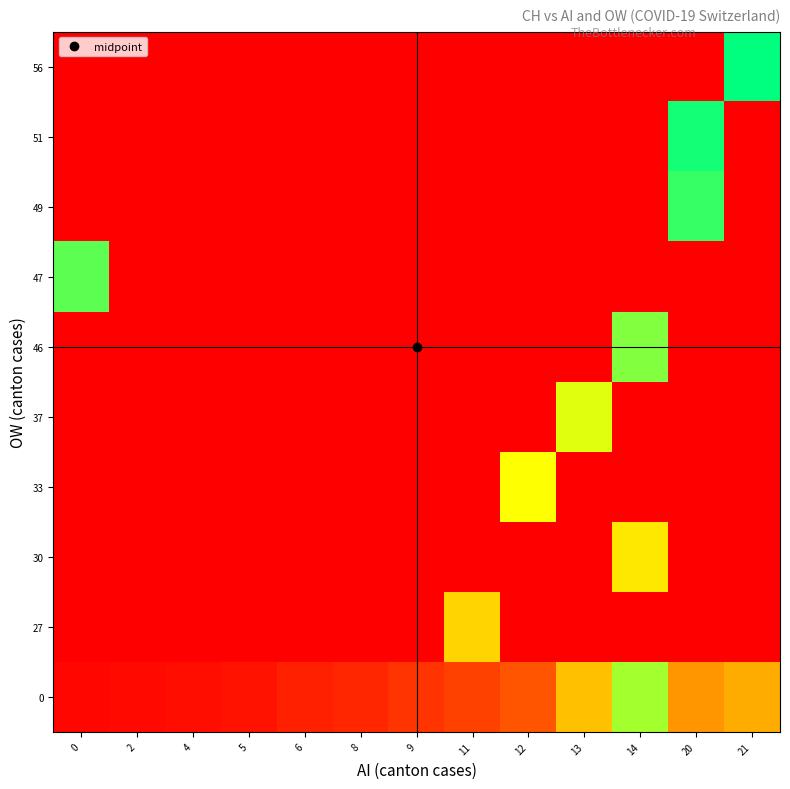

Reading right to left, list all the values displayed in this chart.

0: 21=9735	20=8498	14=16928	13=10838	12=4801	11=3722	9=2954	8=2160	6=1866	5=1124	4=806	2=569	0=419
27: 21=0	20=0	14=0	13=0	12=0	11=11975	9=0	8=0	6=0	5=0	4=0	2=0	0=0
30: 21=0	20=0	14=13064	13=0	12=0	11=0	9=0	8=0	6=0	5=0	4=0	2=0	0=0
33: 21=0	20=0	14=0	13=0	12=14367	11=0	9=0	8=0	6=0	5=0	4=0	2=0	0=0
37: 21=0	20=0	14=0	13=15207	12=0	11=0	9=0	8=0	6=0	5=0	4=0	2=0	0=0
46: 21=0	20=0	14=17852	13=0	12=0	11=0	9=0	8=0	6=0	5=0	4=0	2=0	0=0
47: 21=0	20=0	14=0	13=0	12=0	11=0	9=0	8=0	6=0	5=0	4=0	2=0	0=18915
49: 21=0	20=20005	14=0	13=0	12=0	11=0	9=0	8=0	6=0	5=0	4=0	2=0	0=0
51: 21=0	20=20978	14=0	13=0	12=0	11=0	9=0	8=0	6=0	5=0	4=0	2=0	0=0
56: 21=21554	20=0	14=0	13=0	12=0	11=0	9=0	8=0	6=0	5=0	4=0	2=0	0=0